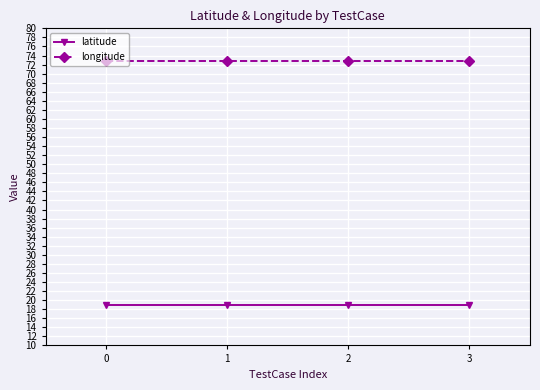

What is the average value of the latitude series?

18.9